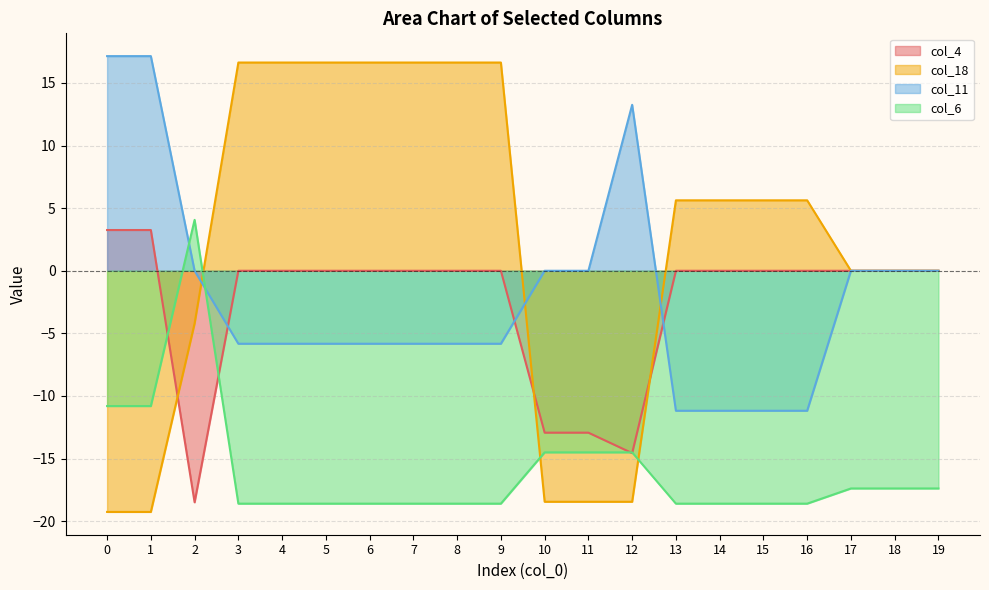

How many series are shown in this chart?

4